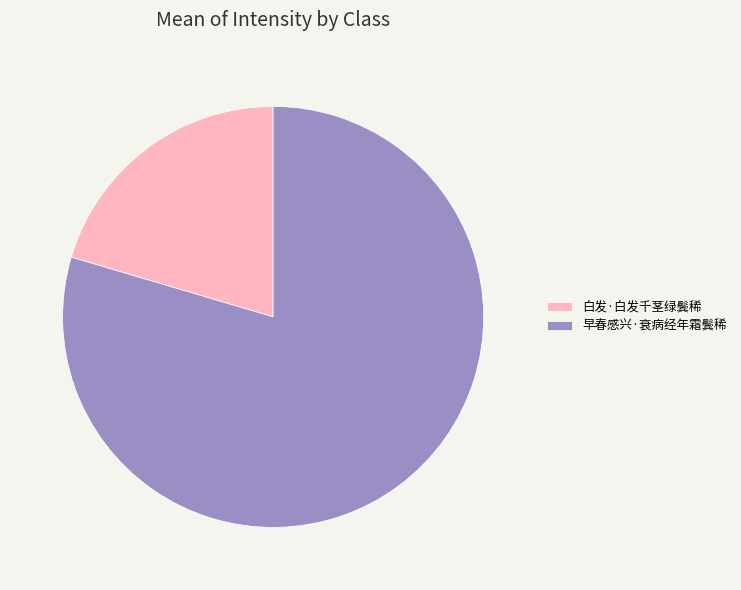

Rank the categories by value from lowest to highest.

白发·白发千茎绿鬓稀, 早春感兴·衰病经年霜鬓稀